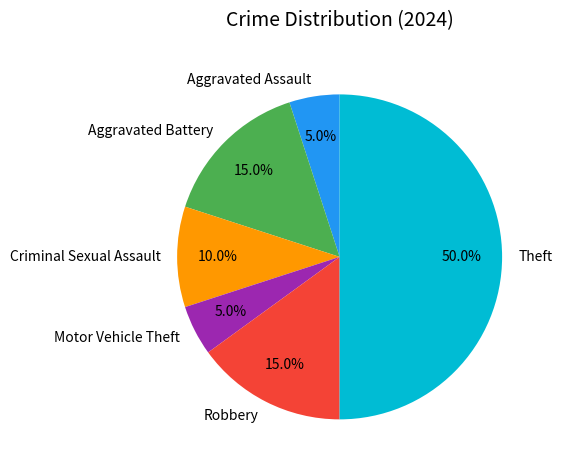

To the nearest percent, what portion does Aggravated Battery represent?

15%